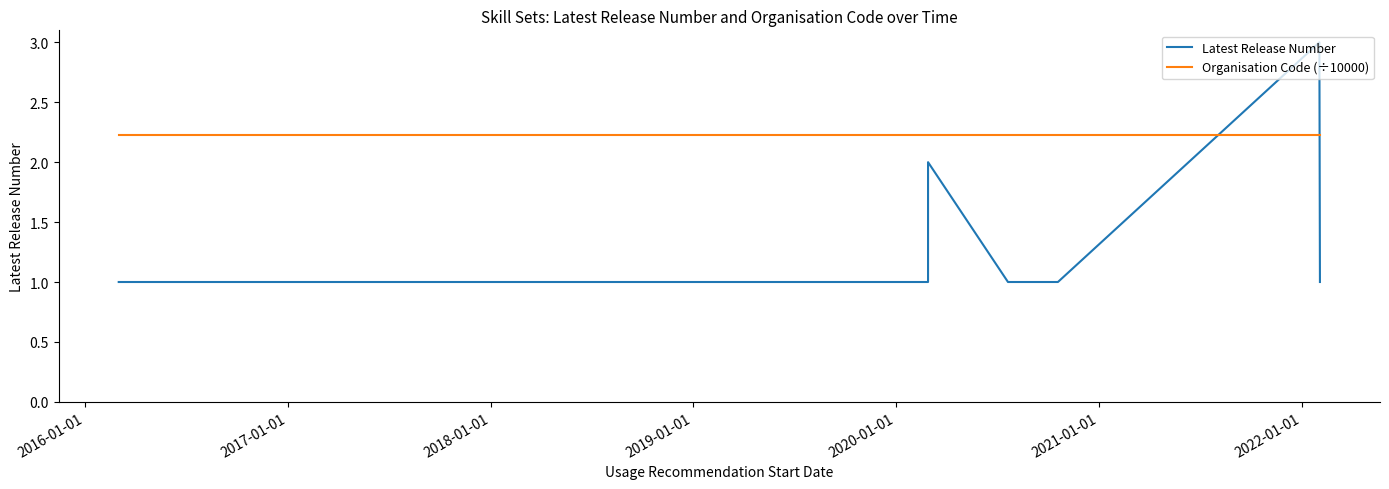

List the series in order of their overall mean, highest first.

Organisation Code (÷10000), Latest Release Number